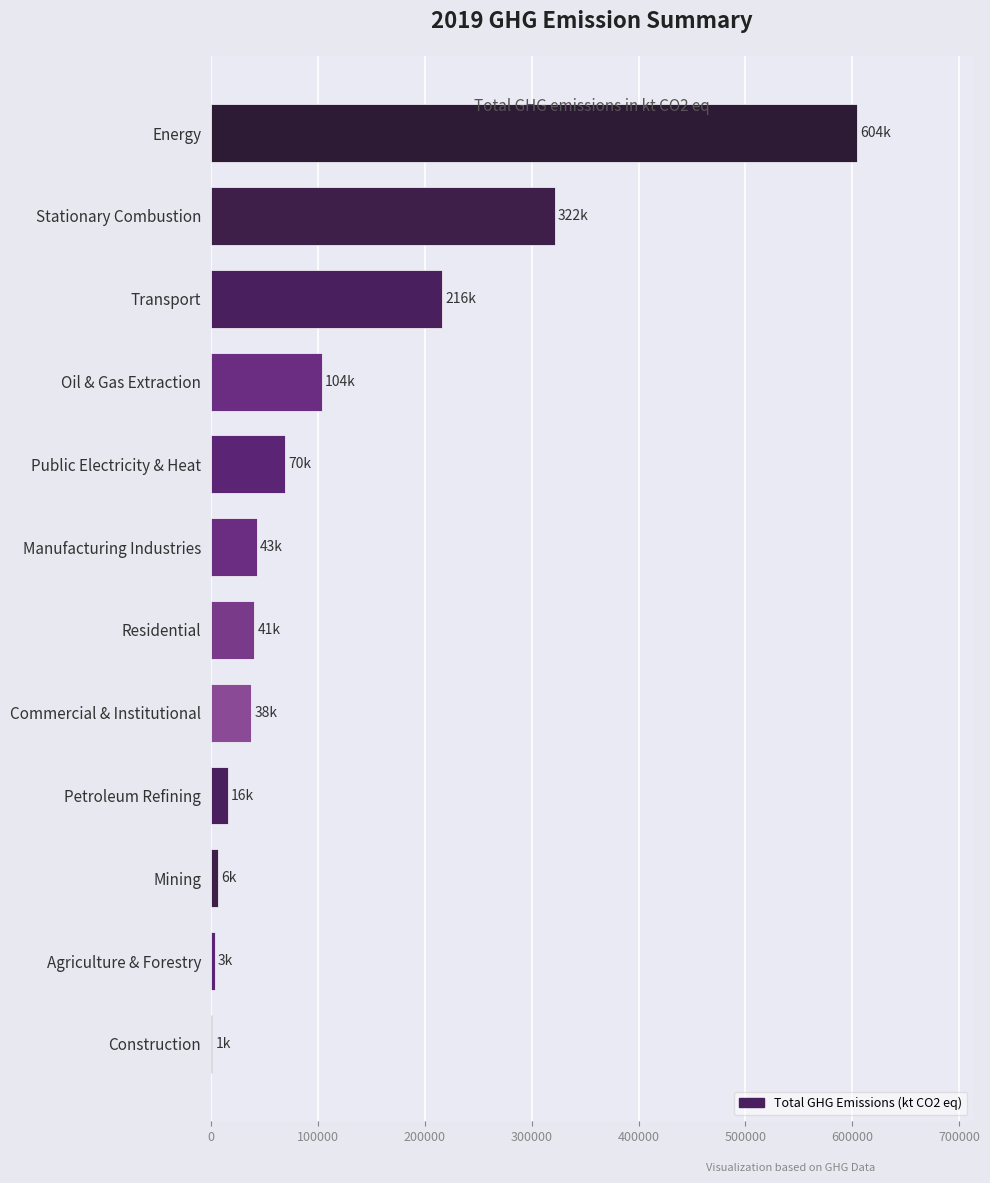

What is the change in value from Stationary Combustion to Mining?

-315317.7